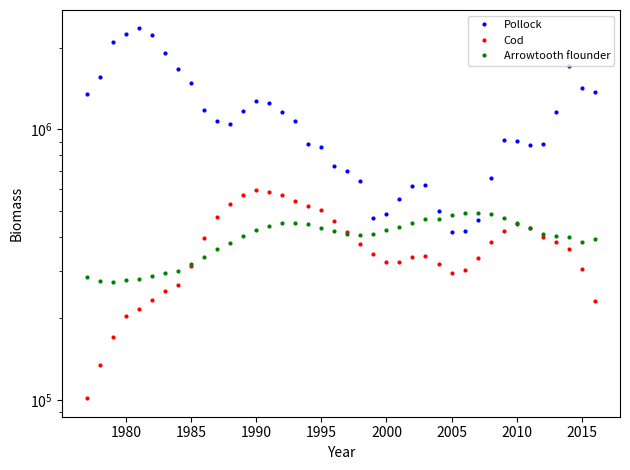

In Cod, how many points are higher than both neighbors (excluding endpoints)?

3